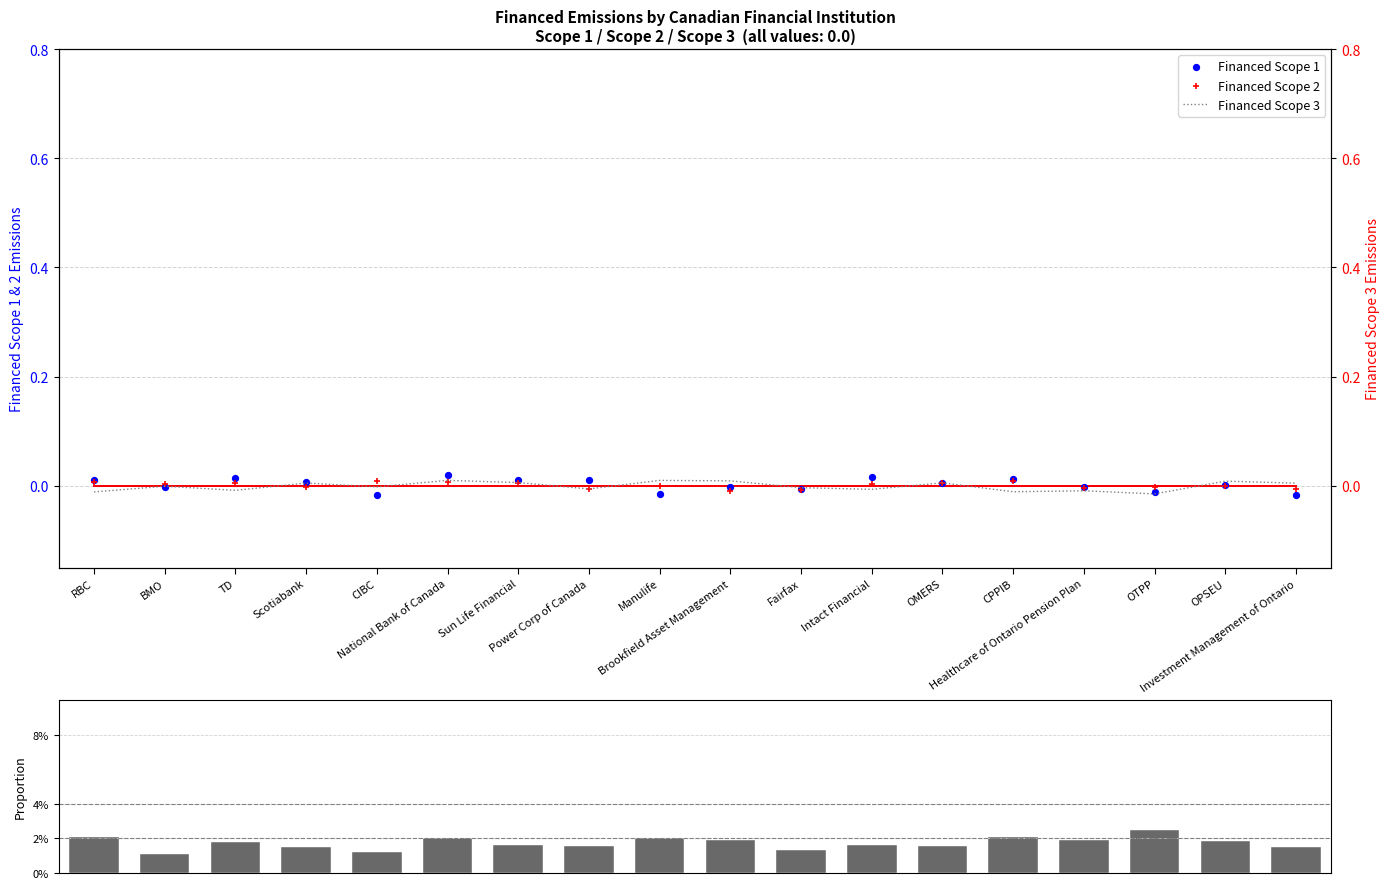

At how many categories does at least one series exceed 0?

18